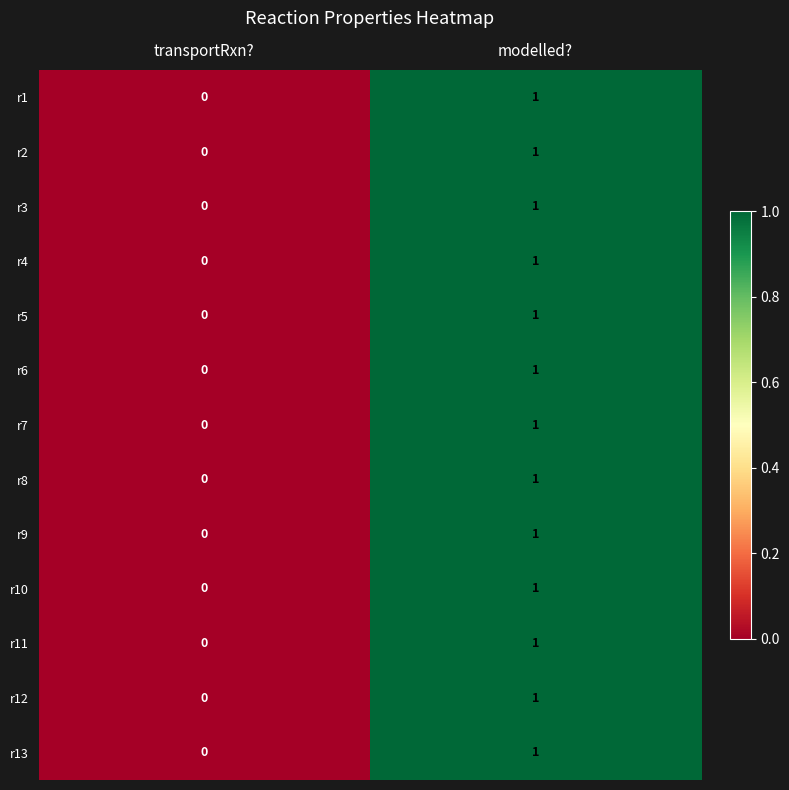

What is the maximum value shown in the chart?

1